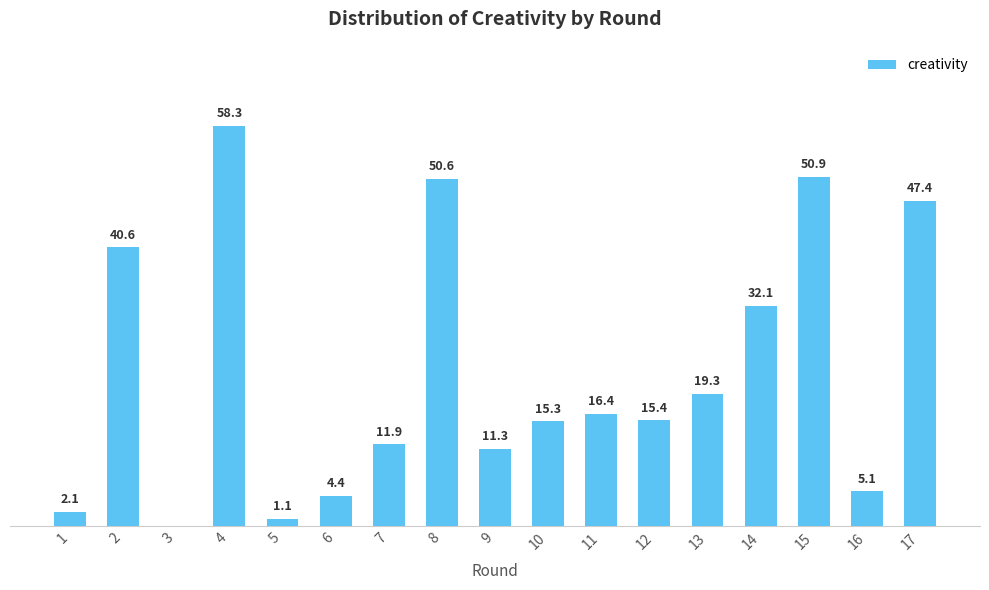

What is the ratio of the value at 14 to the value at 7?

2.7